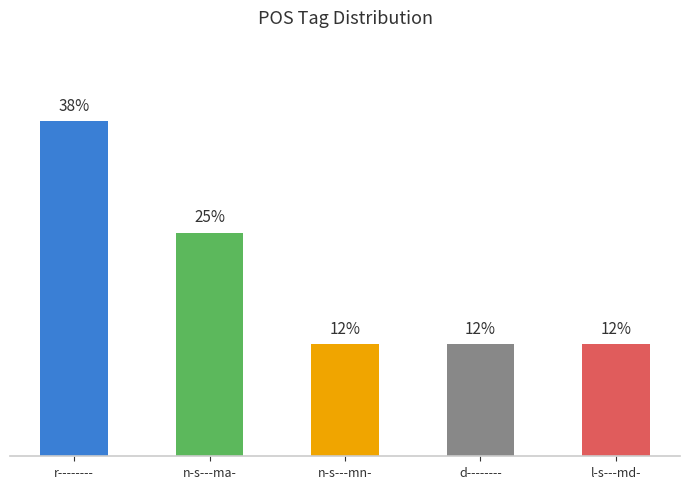

What is the change in value from r-------- to n-s---mn-?

-25.0